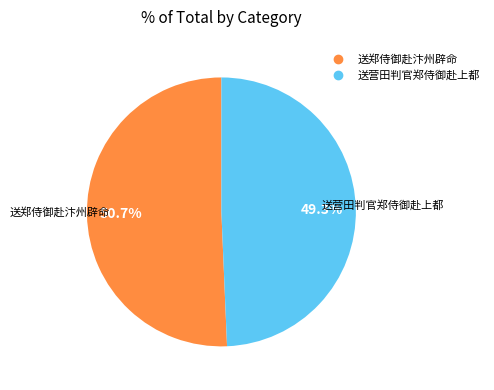

Is there any slice that represents more than half of the pie?

Yes